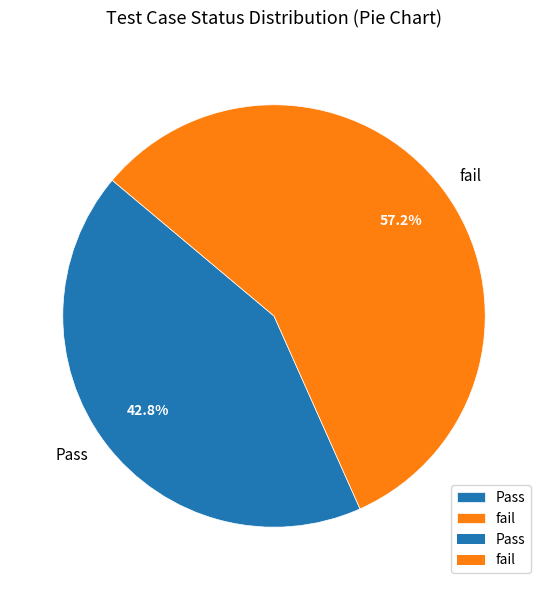

Is there any slice that represents more than half of the pie?

Yes